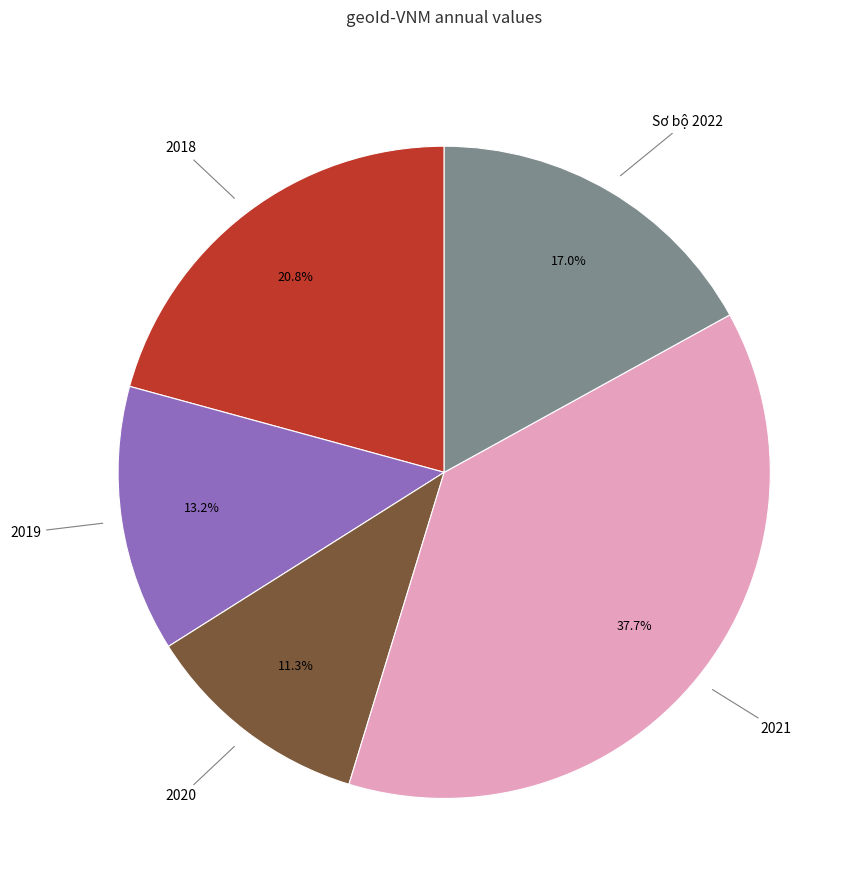

Count the number of slices in the pie.

5